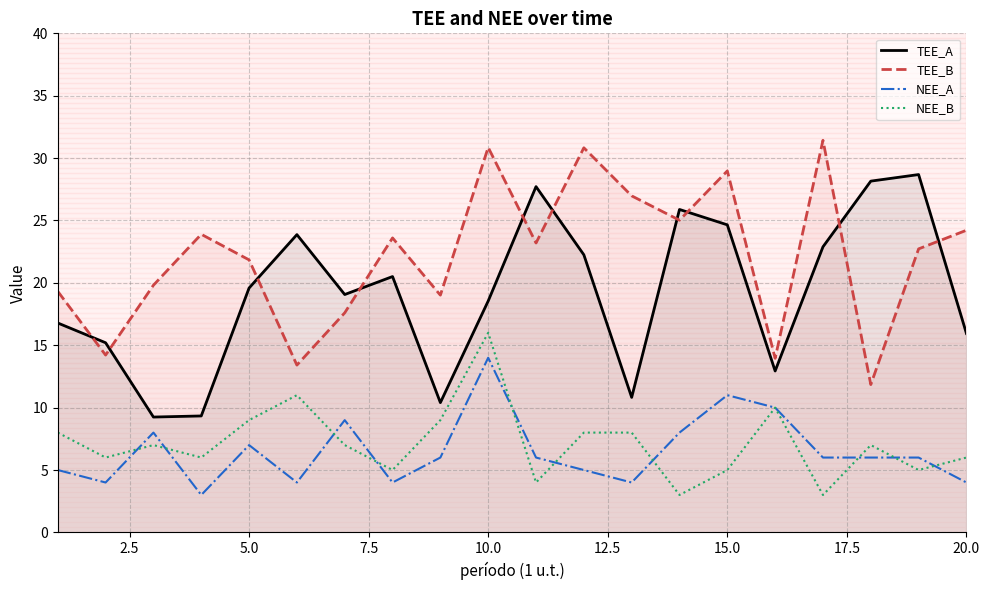

Rank the series by their maximum value, from lowest to highest.

NEE_A, NEE_B, TEE_A, TEE_B